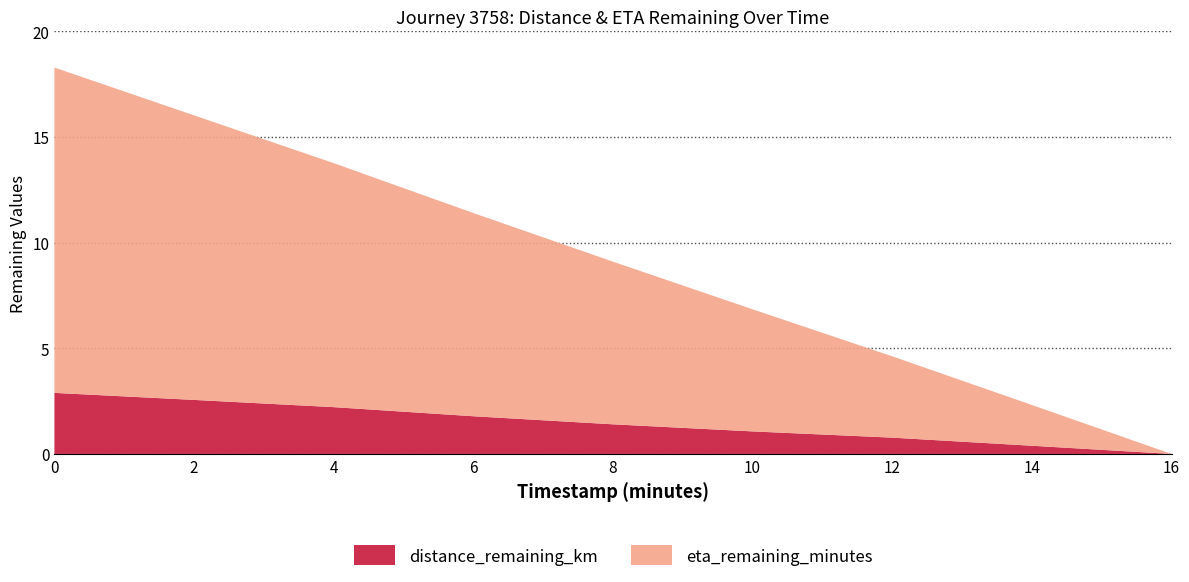

Reading left to right, extract all data points from this chart.

distance_remaining_km: 0.0=2.9	2.0=2.6	4.0=2.2	6.0=1.8	8.0=1.4	10.0=1.1	12.0=0.8	14.0=0.4	16.0=0.0
eta_remaining_minutes: 0.0=15.4	2.0=13.5	4.0=11.6	6.0=9.6	8.0=7.7	10.0=5.8	12.0=3.9	14.0=1.9	16.0=0.0